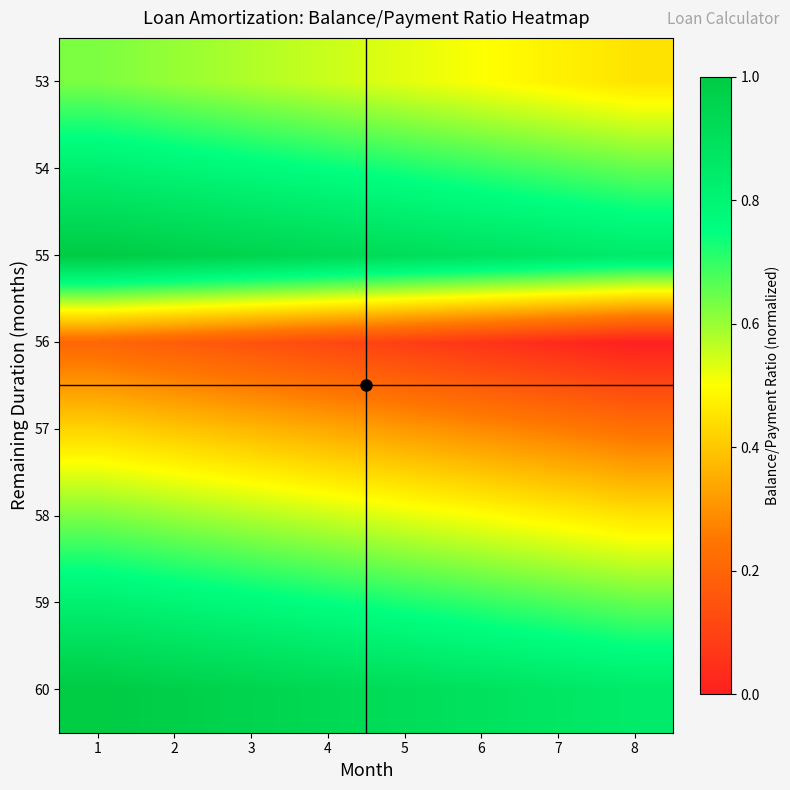

Reading right to left, list all the values displayed in this chart.

60: 8=0.8	7=0.9	6=0.9	5=0.9	4=0.9	3=1.0	2=1.0	1=1.0
59: 8=0.7	7=0.7	6=0.7	5=0.7	4=0.7	3=0.8	2=0.8	1=0.8
58: 8=0.5	7=0.5	6=0.5	5=0.5	4=0.6	3=0.6	2=0.6	1=0.6
57: 8=0.2	7=0.3	6=0.3	5=0.3	4=0.3	3=0.4	2=0.4	1=0.4
56: 8=0.0	7=0.0	6=0.1	5=0.1	4=0.1	3=0.1	2=0.2	1=0.2
55: 8=0.8	7=0.9	6=0.9	5=0.9	4=0.9	3=1.0	2=1.0	1=1.0
54: 8=0.7	7=0.7	6=0.7	5=0.7	4=0.7	3=0.8	2=0.8	1=0.8
53: 8=0.5	7=0.5	6=0.5	5=0.5	4=0.6	3=0.6	2=0.6	1=0.6